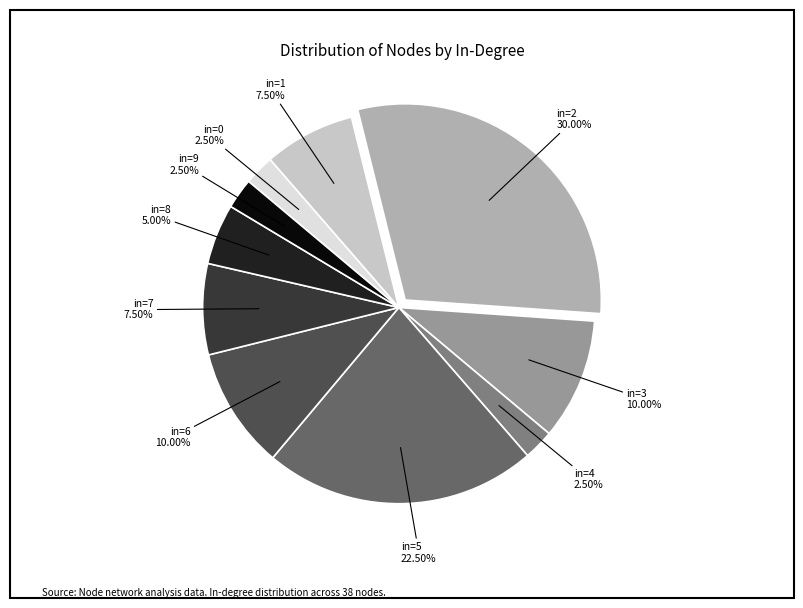

Does any single category account for the majority?

No